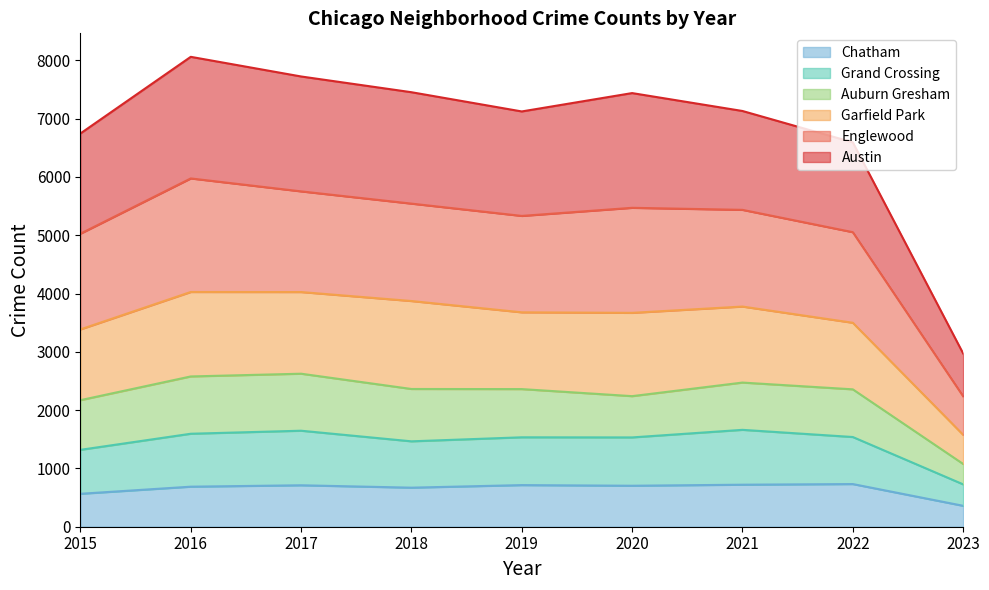

What is the spread (max minus min) of values at 2018?

6784